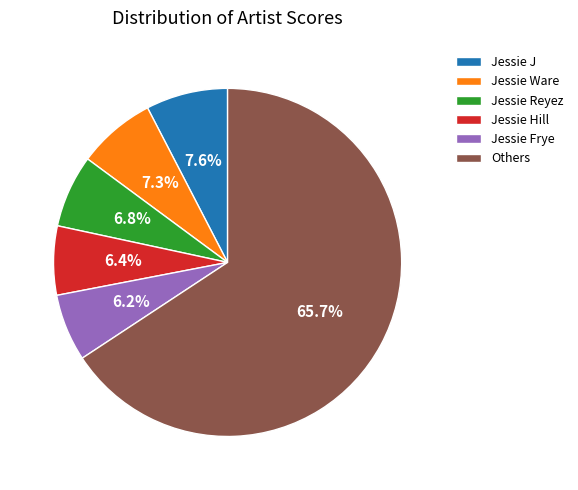

What percentage is NOT represented by Jessie Frye?

93.8%